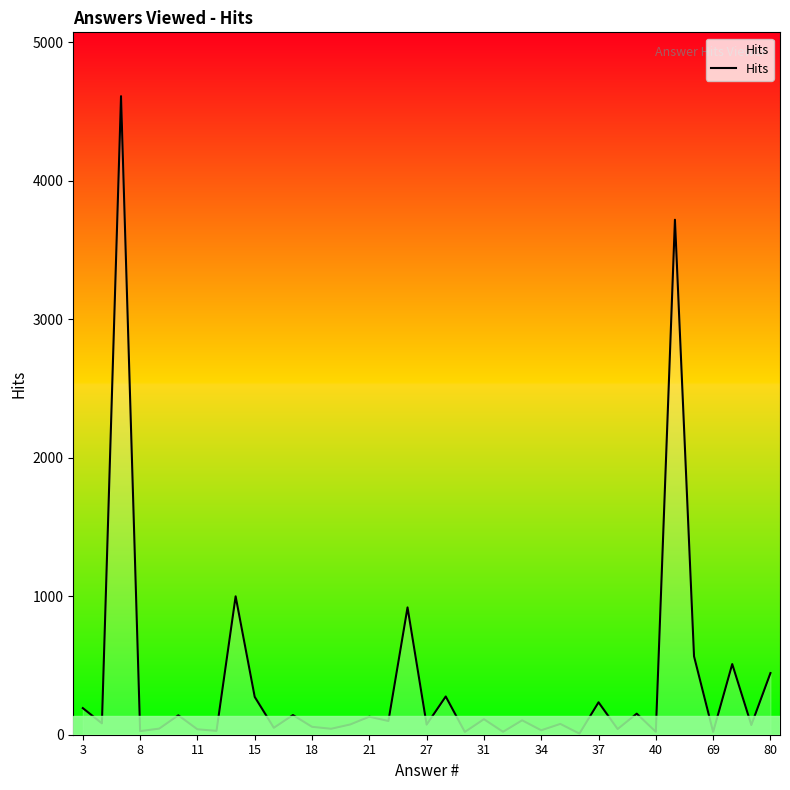

What is the maximum value shown in the chart?

4610